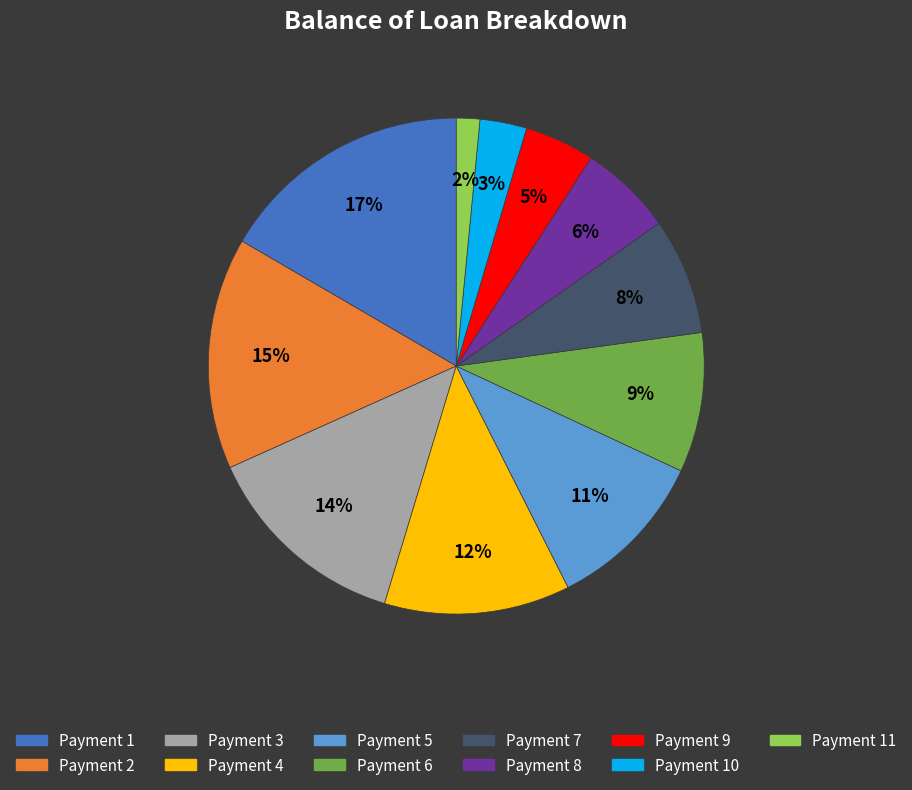

Do Payment 2 and Payment 5 together represent more than half of the pie?

No